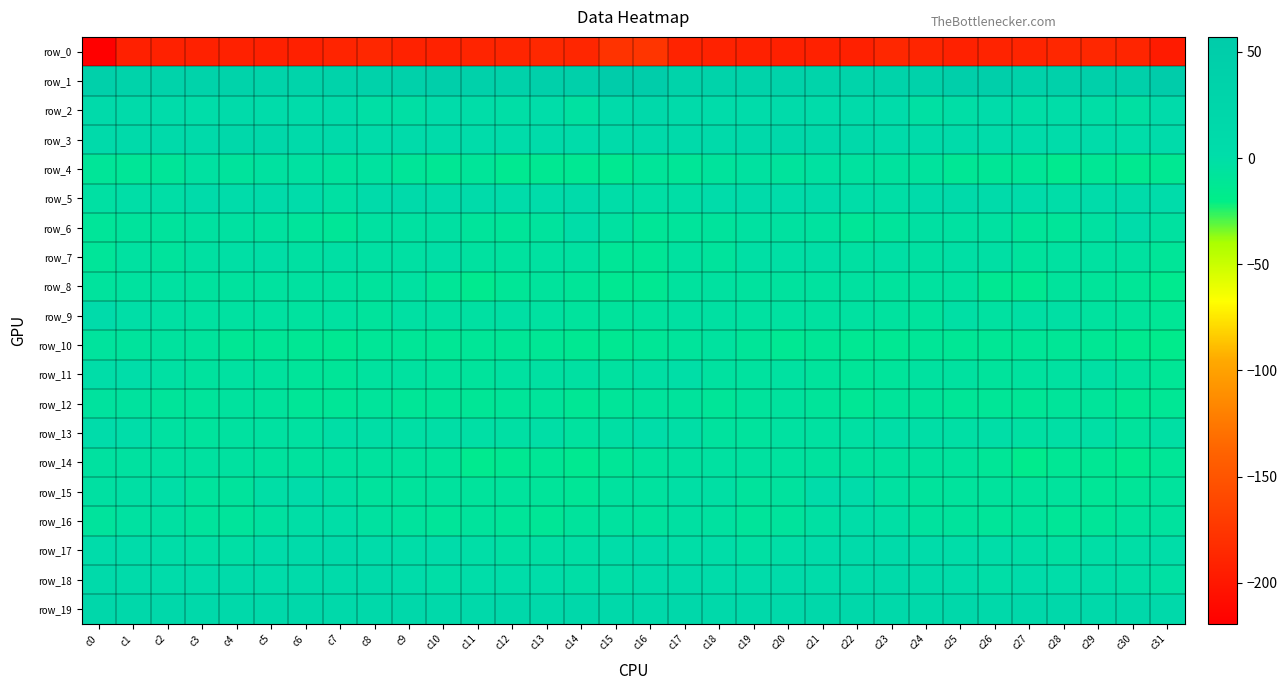

Reading left to right, list all the values displayed in this chart.

row_0: c0=-219.4	c1=-192.8	c2=-191.3	c3=-191.8	c4=-191.6	c5=-192.4	c6=-192.8	c7=-189.2	c8=-186.6	c9=-191.0	c10=-191.1	c11=-189.3	c12=-188.4	c13=-186.4	c14=-187.8	c15=-177.3	c16=-175.3	c17=-189.8	c18=-191.3	c19=-191.6	c20=-192.4	c21=-192.2	c22=-192.7	c23=-186.7	c24=-188.1	c25=-192.0	c26=-190.0	c27=-189.5	c28=-187.4	c29=-186.5	c30=-188.5	c31=-196.9
row_1: c0=43.0	c1=32.7	c2=31.3	c3=31.3	c4=32.1	c5=29.9	c6=29.2	c7=31.0	c8=34.3	c9=40.1	c10=46.7	c11=38.3	c12=36.2	c13=41.7	c14=43.3	c15=54.1	c16=52.6	c17=33.5	c18=31.8	c19=31.3	c20=31.6	c21=29.1	c22=29.8	c23=32.4	c24=36.0	c25=43.8	c26=44.7	c27=35.6	c28=38.3	c29=43.2	c30=43.6	c31=57.1
row_2: c0=10.2	c1=5.0	c2=3.7	c3=1.4	c4=5.0	c5=4.2	c6=3.8	c7=5.2	c8=-1.7	c9=-2.0	c10=2.2	c11=0.5	c12=-0.6	c13=1.1	c14=-3.4	c15=7.9	c16=13.1	c17=6.2	c18=2.8	c19=2.1	c20=5.9	c21=2.7	c22=5.8	c23=2.5	c24=-2.5	c25=-0.5	c26=2.3	c27=-0.4	c28=0.6	c29=-0.3	c30=-2.8	c31=6.7
row_3: c0=8.2	c1=10.2	c2=8.8	c3=10.8	c4=15.6	c5=15.7	c6=10.8	c7=10.4	c8=4.4	c9=7.2	c10=5.9	c11=3.4	c12=3.6	c13=5.2	c14=1.8	c15=6.0	c16=11.2	c17=10.8	c18=9.0	c19=12.8	c20=16.8	c21=13.2	c22=11.6	c23=7.6	c24=4.8	c25=7.9	c26=4.4	c27=3.8	c28=4.6	c29=4.2	c30=1.1	c31=7.3
row_4: c0=-9.6	c1=-10.1	c2=-9.8	c3=-4.3	c4=-7.1	c5=-5.0	c6=-4.3	c7=-6.5	c8=-5.5	c9=-9.5	c10=-12.4	c11=-9.2	c12=-14.6	c13=-13.3	c14=-12.7	c15=-14.6	c16=-8.8	c17=-10.6	c18=-7.7	c19=-4.5	c20=-7.4	c21=-3.9	c22=-5.3	c23=-6.1	c24=-6.3	c25=-11.5	c26=-11.2	c27=-9.9	c28=-15.3	c29=-11.8	c30=-14.8	c31=-13.2
row_5: c0=-2.3	c1=-0.0	c2=-0.1	c3=6.3	c4=3.2	c5=5.0	c6=4.2	c7=-2.6	c8=4.9	c9=9.0	c10=6.1	c11=5.0	c12=2.1	c13=2.1	c14=5.7	c15=0.7	c16=-1.5	c17=-0.8	c18=1.8	c19=6.2	c20=2.8	c21=6.2	c22=0.7	c23=-0.8	c24=7.9	c25=8.1	c26=5.4	c27=4.7	c28=0.9	c29=3.9	c30=5.3	c31=2.7
row_6: c0=-8.9	c1=-7.2	c2=-7.4	c3=-4.6	c4=-4.3	c5=-5.3	c6=-7.7	c7=-10.4	c8=-3.9	c9=-3.8	c10=-3.3	c11=-7.8	c12=-9.2	c13=-6.5	c14=0.5	c15=-4.0	c16=-10.1	c17=-7.8	c18=-7.0	c19=-4.2	c20=-4.6	c21=-5.4	c22=-10.1	c23=-7.7	c24=-3.2	c25=-3.8	c26=-4.4	c27=-9.1	c28=-8.9	c29=-4.1	c30=2.0	c31=-4.5
row_7: c0=-9.1	c1=-4.1	c2=-6.6	c3=-3.0	c4=-1.6	c5=-0.3	c6=-2.9	c7=-1.9	c8=-2.5	c9=-2.4	c10=-0.9	c11=-4.9	c12=-5.4	c13=-3.5	c14=-3.8	c15=-9.9	c16=-11.0	c17=-5.0	c18=-6.8	c19=-1.7	c20=-1.2	c21=-0.9	c22=-3.1	c23=-1.7	c24=-3.0	c25=-1.2	c26=-2.0	c27=-6.5	c28=-4.3	c29=-3.6	c30=-4.6	c31=-9.5
row_8: c0=-6.6	c1=-5.5	c2=-4.2	c3=-5.8	c4=-5.9	c5=-5.3	c6=-4.9	c7=-5.2	c8=-6.6	c9=-3.8	c10=-10.3	c11=-15.3	c12=-10.3	c13=-7.2	c14=-9.7	c15=-14.0	c16=-13.9	c17=-6.0	c18=-4.7	c19=-6.0	c20=-6.0	c21=-5.1	c22=-4.7	c23=-6.4	c24=-5.3	c25=-5.4	c26=-13.4	c27=-14.5	c28=-7.6	c29=-8.6	c30=-10.5	c31=-15.2
row_9: c0=5.6	c1=0.2	c2=-2.6	c3=-3.8	c4=-3.5	c5=-4.0	c6=-5.1	c7=-4.4	c8=-6.9	c9=-2.8	c10=-3.2	c11=-3.2	c12=-2.1	c13=-3.6	c14=-6.5	c15=-6.6	c16=-5.9	c17=-2.9	c18=-3.0	c19=-3.8	c20=-3.5	c21=-4.8	c22=-4.1	c23=-5.5	c24=-6.4	c25=-1.7	c26=-4.0	c27=-2.2	c28=-1.9	c29=-5.5	c30=-6.6	c31=-11.3
row_10: c0=-6.3	c1=-6.8	c2=-6.0	c3=-7.2	c4=-12.4	c5=-11.4	c6=-12.2	c7=-13.4	c8=-10.7	c9=-10.7	c10=-11.7	c11=-10.4	c12=-11.1	c13=-11.7	c14=-14.2	c15=-13.3	c16=-11.0	c17=-8.0	c18=-5.4	c19=-9.6	c20=-12.6	c21=-11.0	c22=-12.7	c23=-12.6	c24=-10.2	c25=-11.6	c26=-11.5	c27=-10.0	c28=-11.3	c29=-12.4	c30=-15.4	c31=-17.4
row_11: c0=0.5	c1=1.1	c2=-2.7	c3=-5.7	c4=-4.1	c5=-6.0	c6=-8.2	c7=-9.8	c8=-5.1	c9=-4.6	c10=-6.6	c11=-7.1	c12=-3.7	c13=-3.3	c14=-3.2	c15=-4.9	c16=-2.0	c17=-0.1	c18=-4.8	c19=-5.0	c20=-4.3	c21=-6.8	c22=-9.8	c23=-8.1	c24=-4.5	c25=-4.9	c26=-7.6	c27=-5.4	c28=-3.9	c29=-2.2	c30=-5.6	c31=-11.0
row_12: c0=-6.0	c1=-5.8	c2=-8.6	c3=-8.1	c4=-5.9	c5=-7.2	c6=-10.6	c7=-10.4	c8=-7.8	c9=-10.2	c10=-9.7	c11=-11.3	c12=-9.0	c13=-8.2	c14=-11.6	c15=-9.2	c16=-6.7	c17=-6.7	c18=-9.3	c19=-6.7	c20=-5.9	c21=-8.4	c22=-11.9	c23=-8.7	c24=-8.6	c25=-10.5	c26=-10.0	c27=-11.1	c28=-8.5	c29=-8.8	c30=-13.3	c31=-11.6
row_13: c0=2.4	c1=1.1	c2=-4.3	c3=-6.6	c4=-4.8	c5=-3.8	c6=-3.4	c7=-0.4	c8=-0.2	c9=-1.6	c10=-0.3	c11=-1.4	c12=-1.8	c13=-1.1	c14=-5.3	c15=-2.0	c16=1.3	c17=-0.9	c18=-5.7	c19=-6.2	c20=-4.2	c21=-3.7	c22=-2.8	c23=0.1	c24=-0.7	c25=-1.3	c26=-0.0	c27=-2.5	c28=-1.5	c29=-1.7	c30=-7.4	c31=-1.9
row_14: c0=-4.5	c1=-4.9	c2=-3.6	c3=-4.6	c4=-4.8	c5=-5.9	c6=-5.9	c7=-5.2	c8=-5.9	c9=-6.2	c10=-7.9	c11=-15.4	c12=-13.6	c13=-11.3	c14=-14.5	c15=-9.9	c16=-6.5	c17=-4.8	c18=-3.7	c19=-4.7	c20=-5.3	c21=-5.8	c22=-5.7	c23=-5.5	c24=-5.9	c25=-6.4	c26=-10.4	c27=-16.8	c28=-11.7	c29=-12.3	c30=-15.3	c31=-10.7
row_15: c0=-3.3	c1=-2.2	c2=-0.1	c3=-6.1	c4=-7.2	c5=-1.2	c6=3.3	c7=-2.2	c8=-6.5	c9=-7.1	c10=-6.0	c11=-6.8	c12=-6.1	c13=-8.6	c14=-10.8	c15=-5.5	c16=-5.2	c17=-1.5	c18=-1.9	c19=-7.3	c20=-6.0	c21=1.7	c22=2.3	c23=-4.4	c24=-7.3	c25=-6.4	c26=-6.4	c27=-6.8	c28=-6.4	c29=-10.2	c30=-9.6	c31=-6.3
row_16: c0=-6.8	c1=-3.7	c2=-3.1	c3=-7.6	c4=-7.8	c5=-4.4	c6=-0.6	c7=-0.1	c8=-4.7	c9=-6.3	c10=-8.9	c11=-7.3	c12=-9.2	c13=-10.9	c14=-7.3	c15=-5.4	c16=-6.3	c17=-3.3	c18=-4.5	c19=-8.6	c20=-6.8	c21=-2.8	c22=0.6	c23=-1.7	c24=-5.5	c25=-7.4	c26=-8.9	c27=-6.9	c28=-10.7	c29=-9.8	c30=-6.1	c31=-5.8
row_17: c0=4.7	c1=1.8	c2=0.7	c3=-1.4	c4=-1.7	c5=2.0	c6=4.8	c7=8.7	c8=3.8	c9=0.7	c10=1.8	c11=0.1	c12=-2.8	c13=-1.8	c14=-1.4	c15=1.1	c16=1.6	c17=0.4	c18=0.5	c19=-2.6	c20=-0.1	c21=3.2	c22=6.4	c23=7.8	c24=1.8	c25=1.4	c26=1.1	c27=-0.5	c28=-3.2	c29=-1.2	c30=-0.9	c31=0.6
row_18: c0=8.5	c1=7.5	c2=3.9	c3=2.4	c4=5.1	c5=4.0	c6=5.0	c7=7.6	c8=8.1	c9=4.7	c10=0.2	c11=1.4	c12=1.5	c13=1.2	c14=-0.3	c15=-0.0	c16=2.1	c17=5.7	c18=2.4	c19=3.4	c20=5.6	c21=3.3	c22=6.0	c23=8.1	c24=7.3	c25=2.8	c26=0.0	c27=2.1	c28=1.1	c29=0.9	c30=-0.7	c31=-2.4
row_19: c0=17.8	c1=16.7	c2=14.7	c3=12.9	c4=12.4	c5=14.3	c6=16.1	c7=14.4	c8=13.4	c9=14.9	c10=13.9	c11=14.2	c12=16.5	c13=13.1	c14=15.8	c15=14.1	c16=12.2	c17=15.2	c18=14.0	c19=12.7	c20=13.0	c21=14.5	c22=16.1	c23=13.4	c24=13.9	c25=15.0	c26=13.5	c27=15.1	c28=15.7	c29=13.0	c30=17.0	c31=12.0